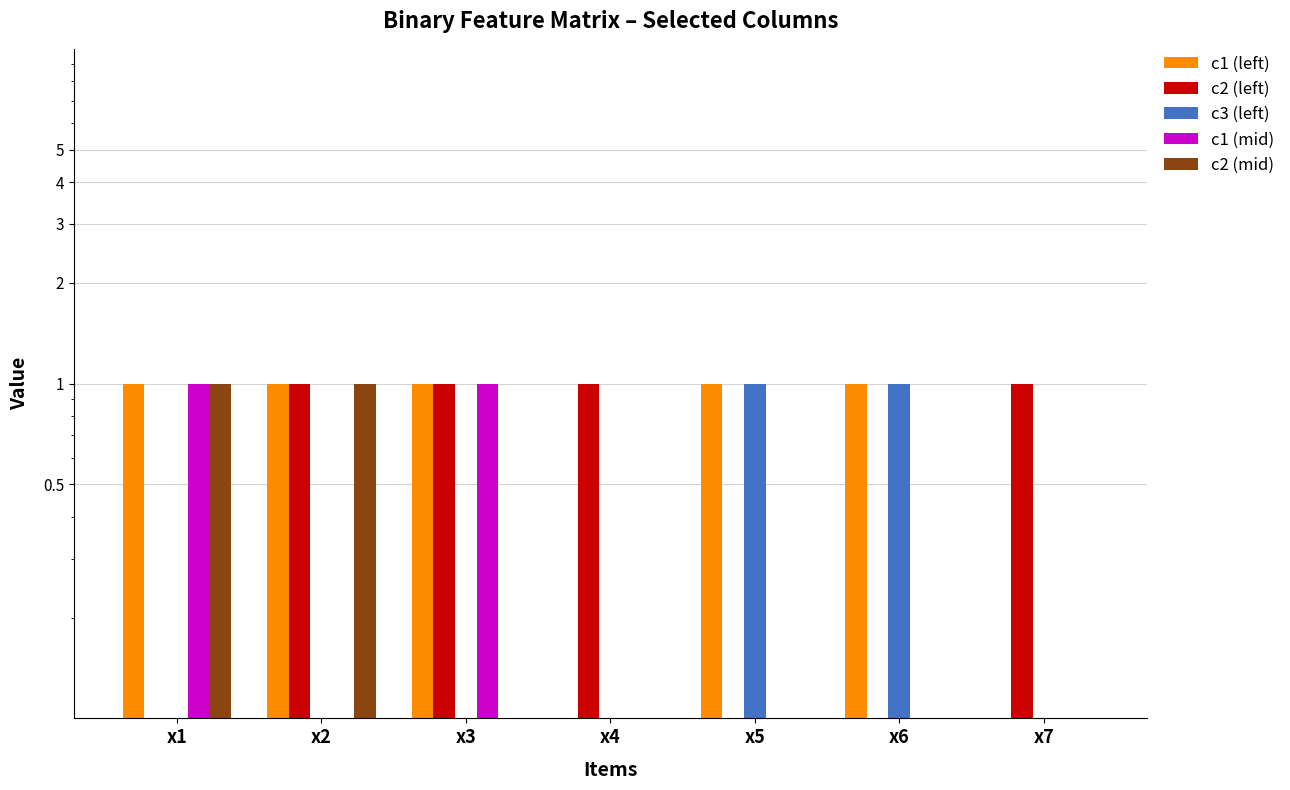

What is the sum of the c2 (mid) values at x1 and x5?

1